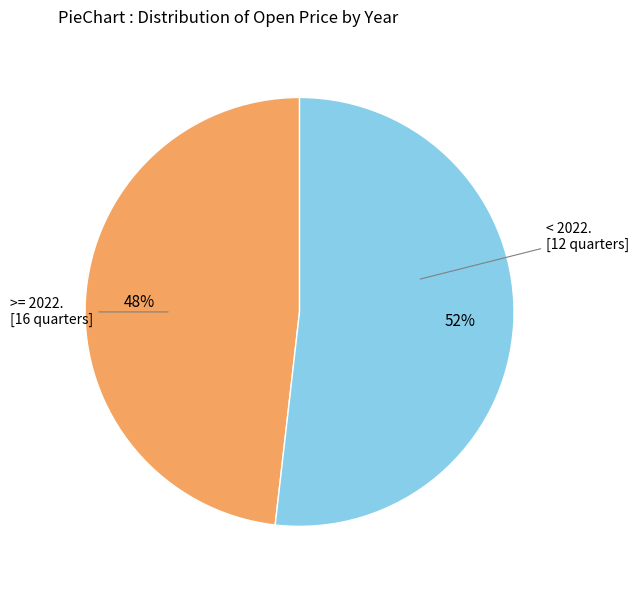

To the nearest percent, what is the average slice percentage?

50%